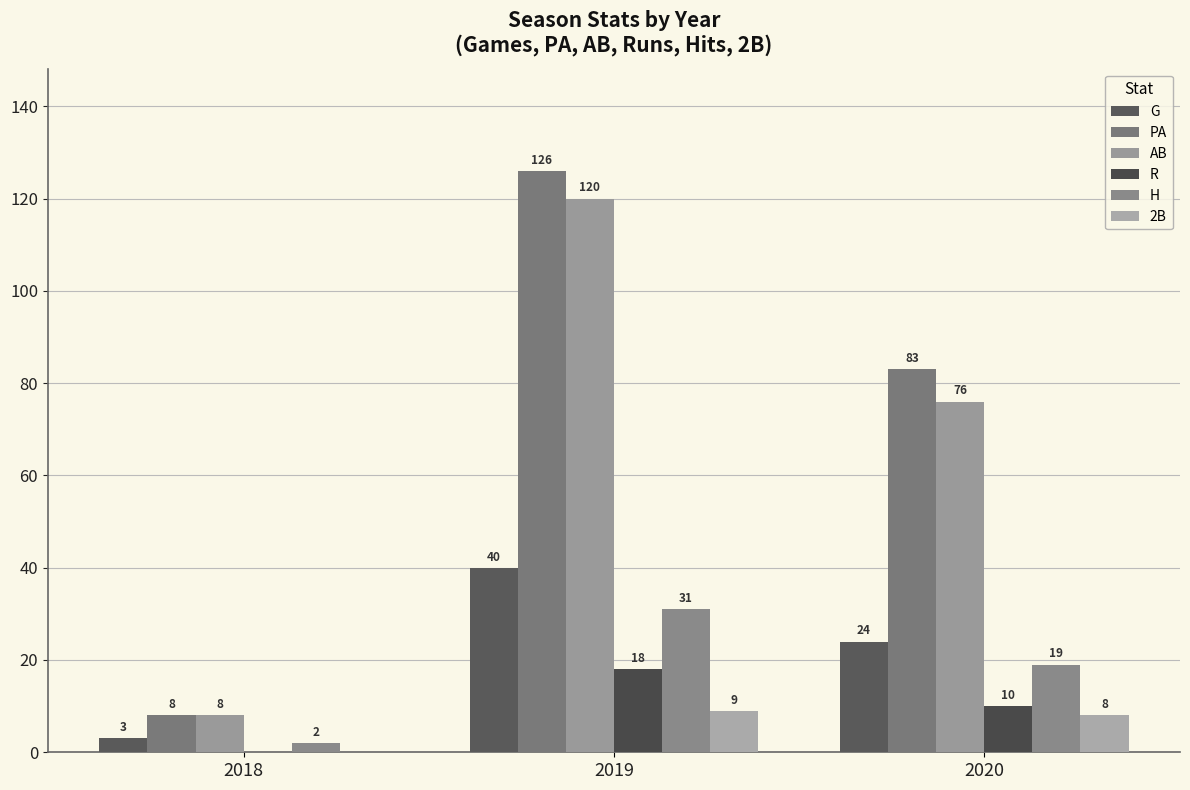

Reading left to right, what are all the values shown in this chart?

G: 2018=3	2019=40	2020=24
PA: 2018=8	2019=126	2020=83
AB: 2018=8	2019=120	2020=76
R: 2018=0	2019=18	2020=10
H: 2018=2	2019=31	2020=19
2B: 2018=0	2019=9	2020=8